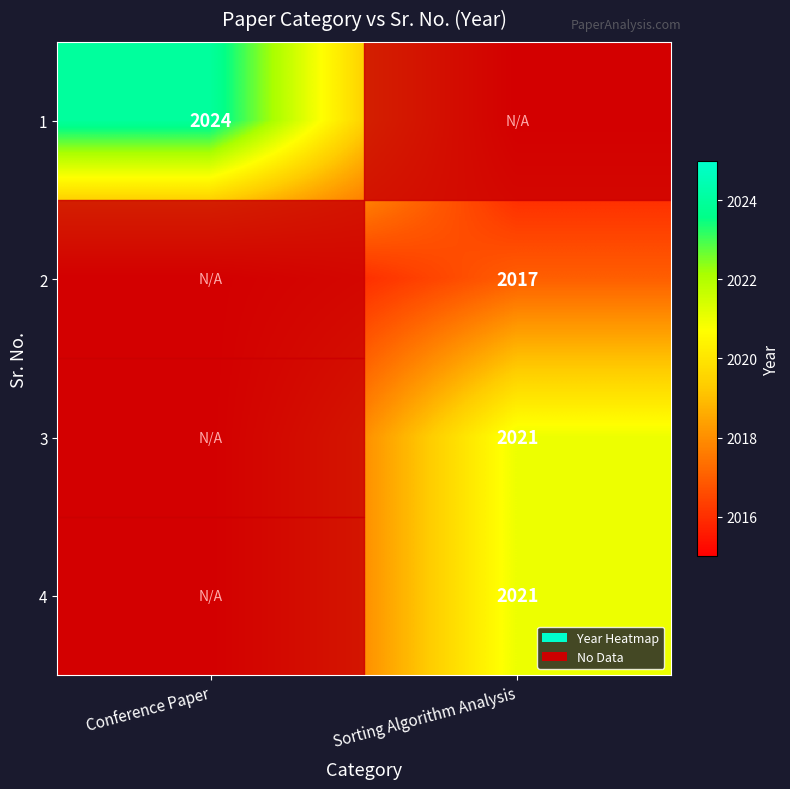

Between Sorting Algorithm Analysis and Conference Paper, which is larger?

Conference Paper